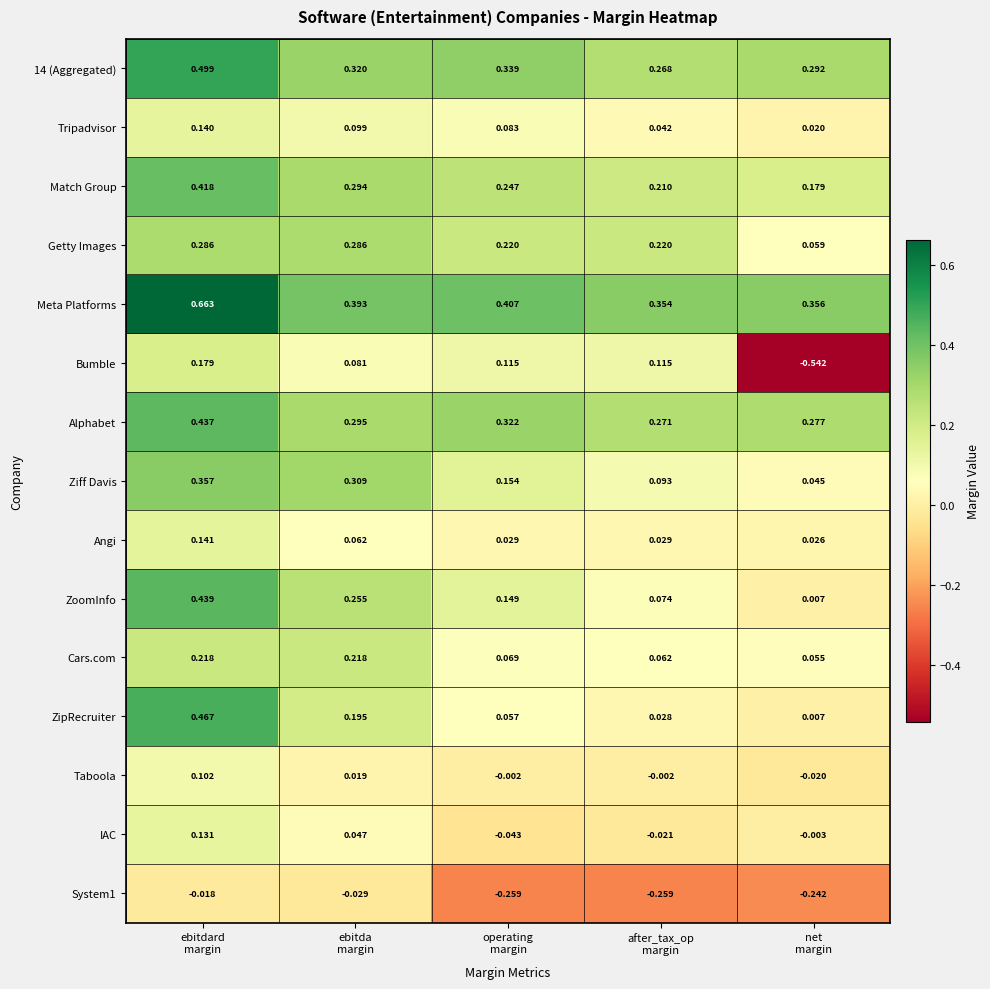

What is the total value across all series at after_tax_op
margin?

1.5